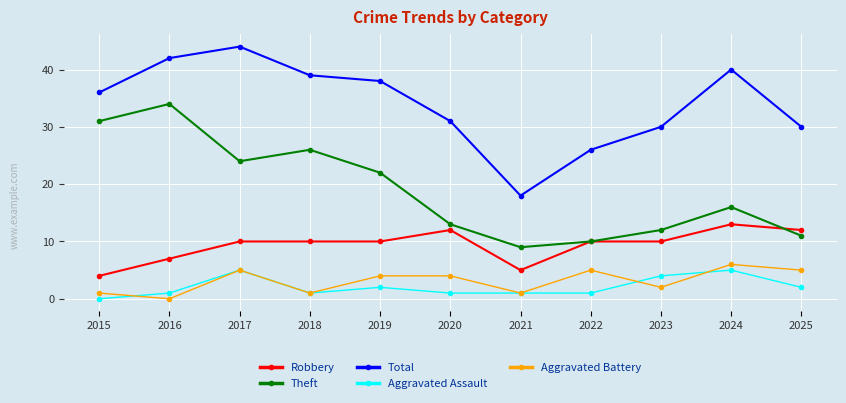

Which series has the largest range (max minus min)?

Total